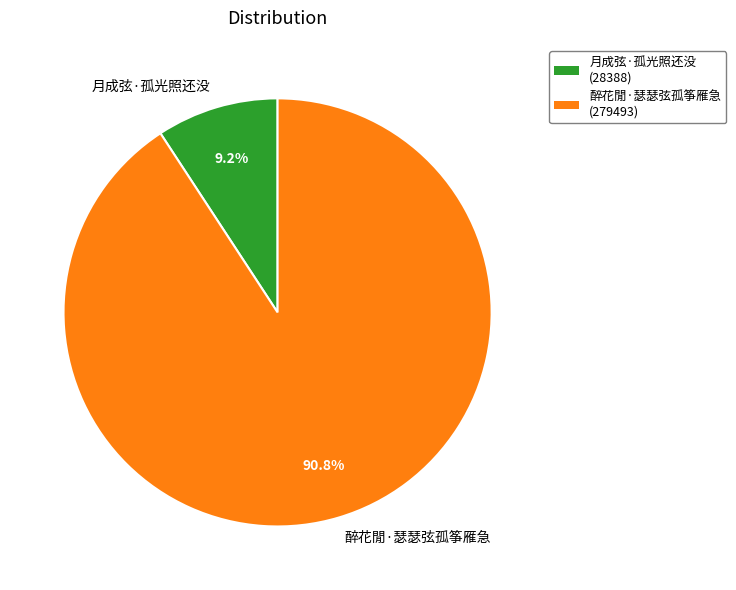

The 月成弦·孤光照还没 slice represents 1% of the pie. True or false?

False